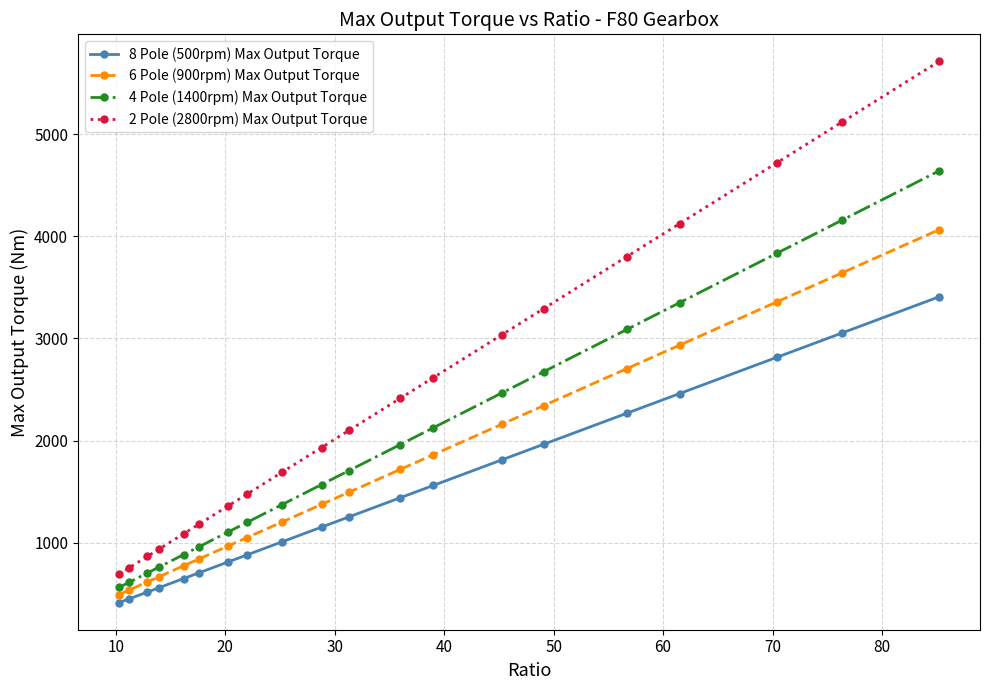

Count the number of data series in this chart.

4